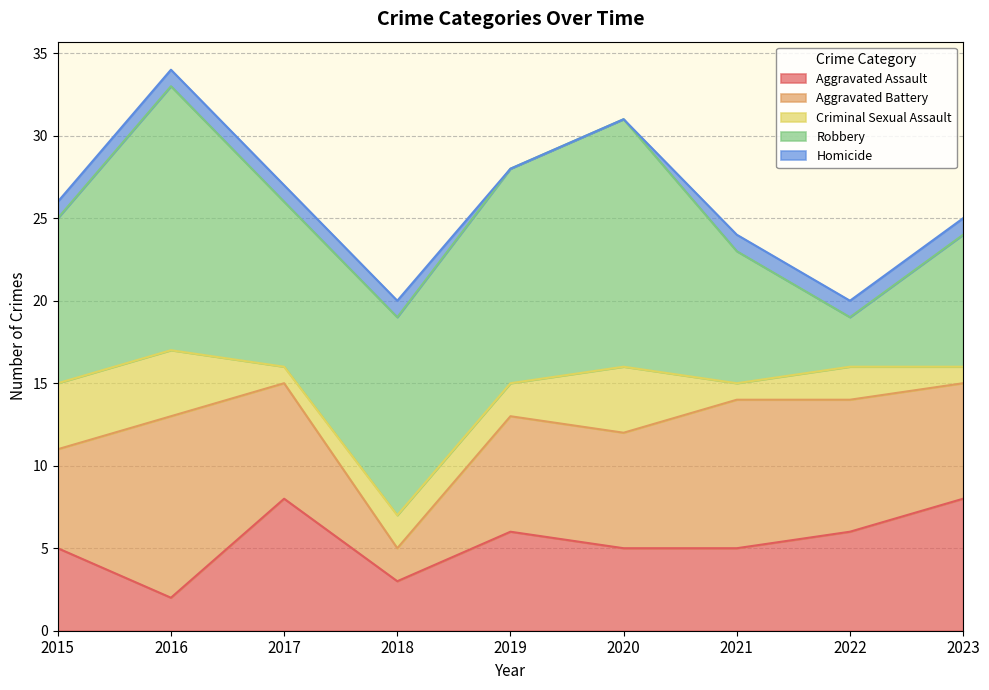

Which has a higher value, 2023 or 2018?

2023